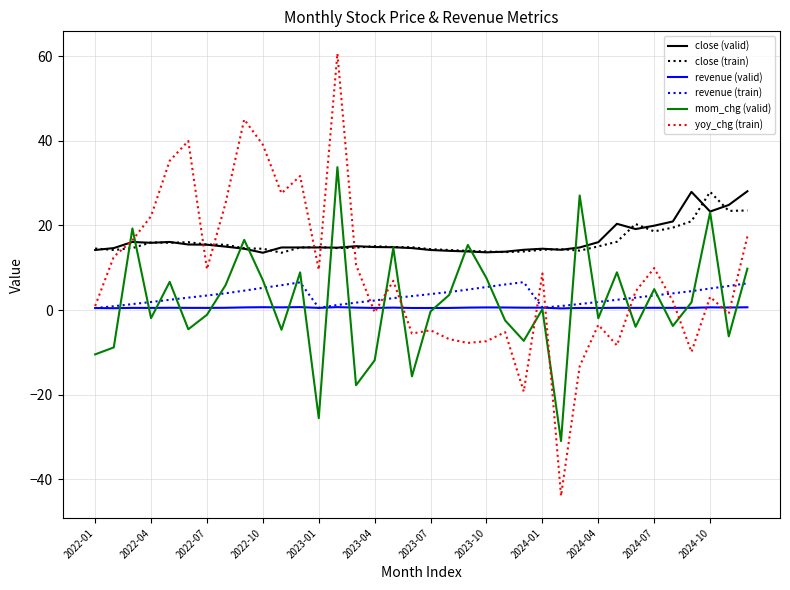

How many intersections are there between close (train) and yoy_chg (train)?

6